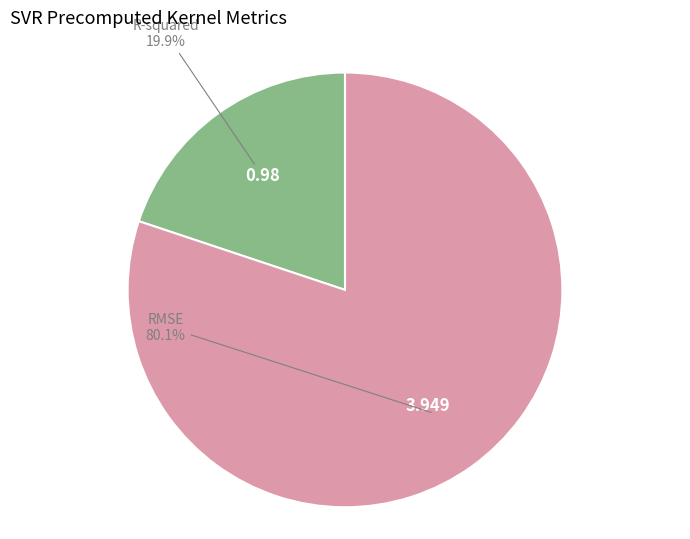

Does any single category account for the majority?

Yes